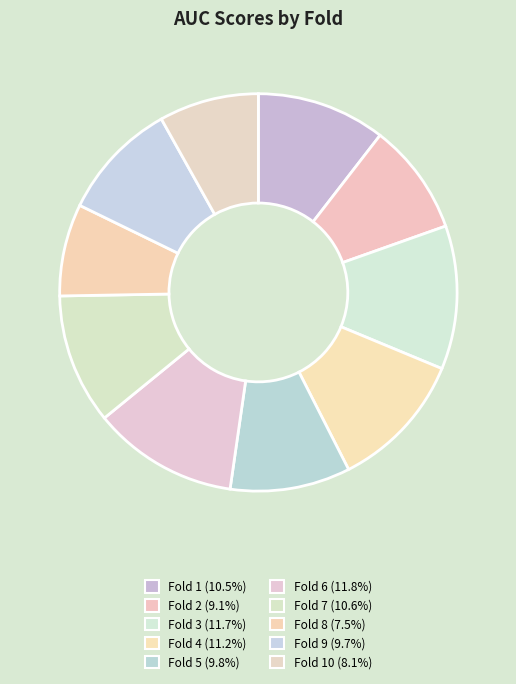

How many slices are in this pie chart?

10